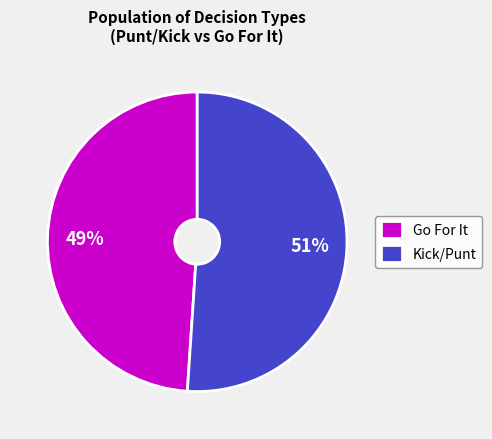

Which category accounts for the majority?

Kick/Punt